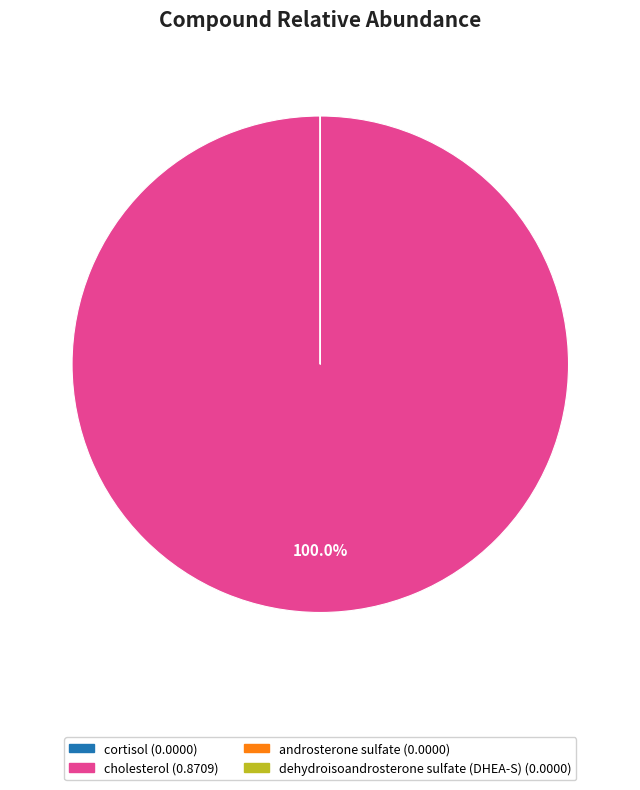

What is the largest slice in the pie chart?

cholesterol